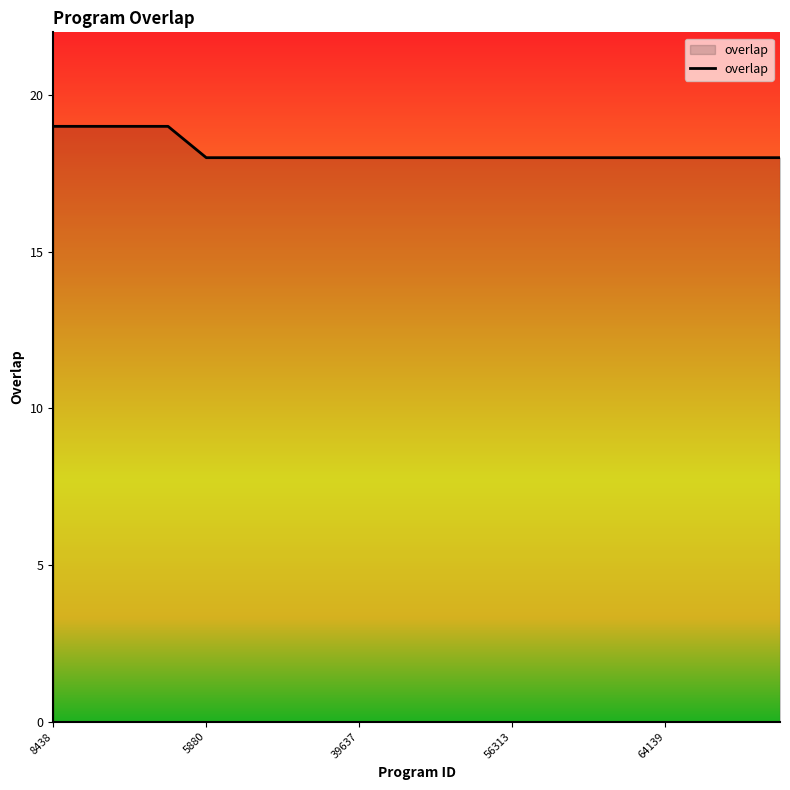

What is the maximum value shown in the chart?

19